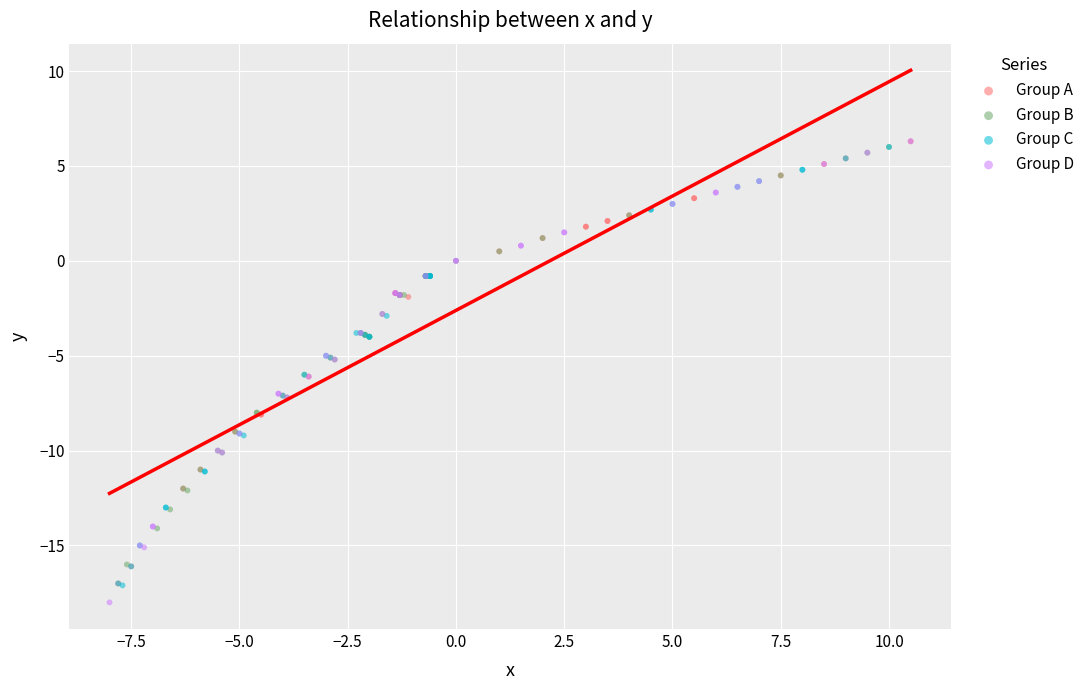

Which series reaches the minimum Y coordinate?

Group D